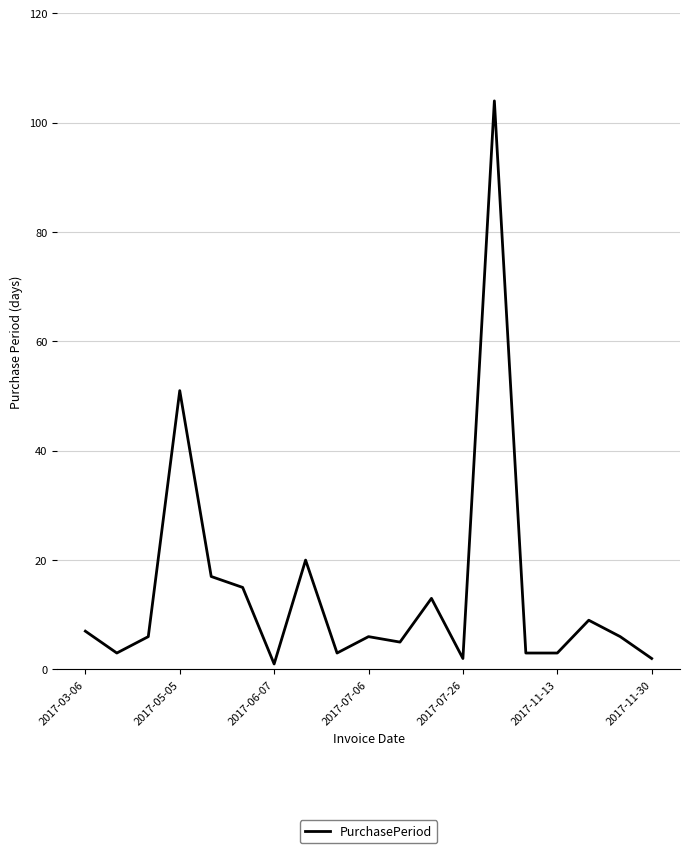

What is the greatest value displayed?

104